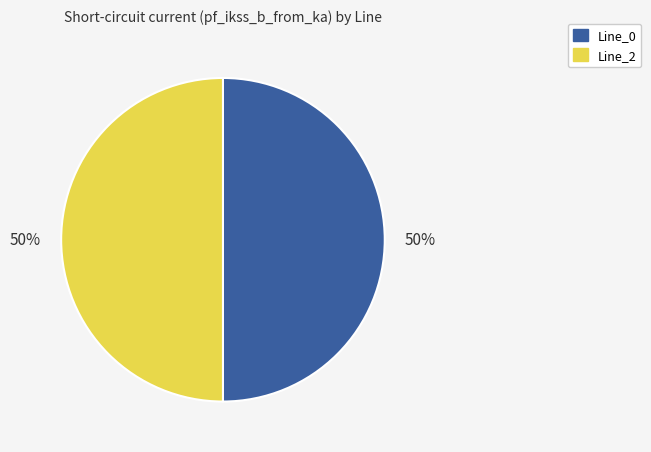

To the nearest percent, what is the average slice percentage?

50%